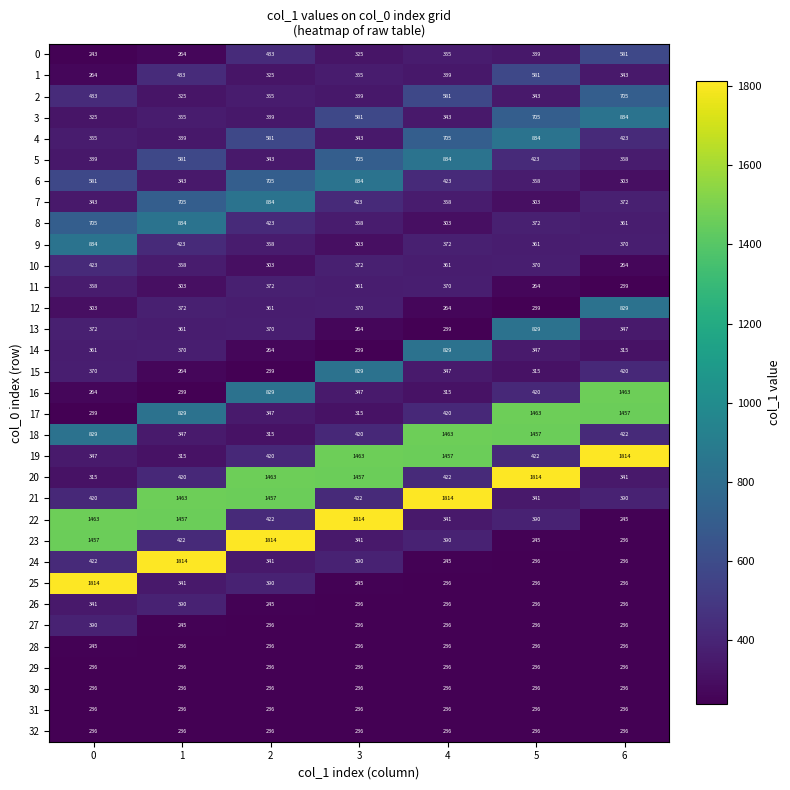

Is it true that 17 equals 218 at 3?

False